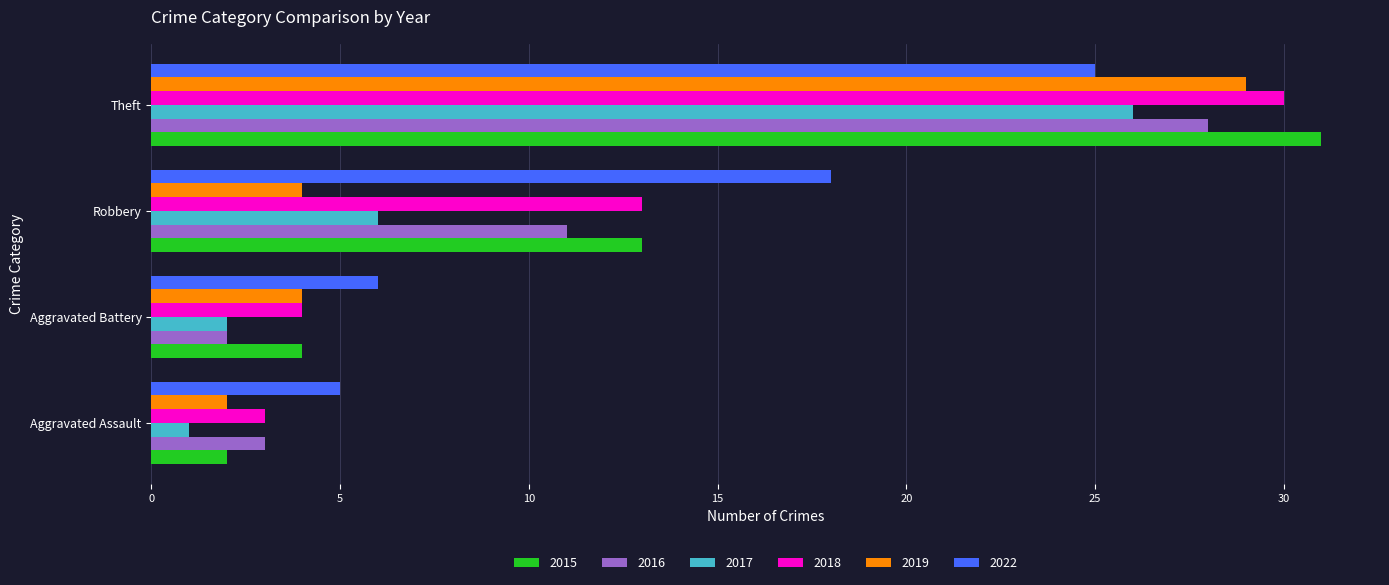

Rank the categories by 2022 value from lowest to highest.

Aggravated Assault, Aggravated Battery, Robbery, Theft